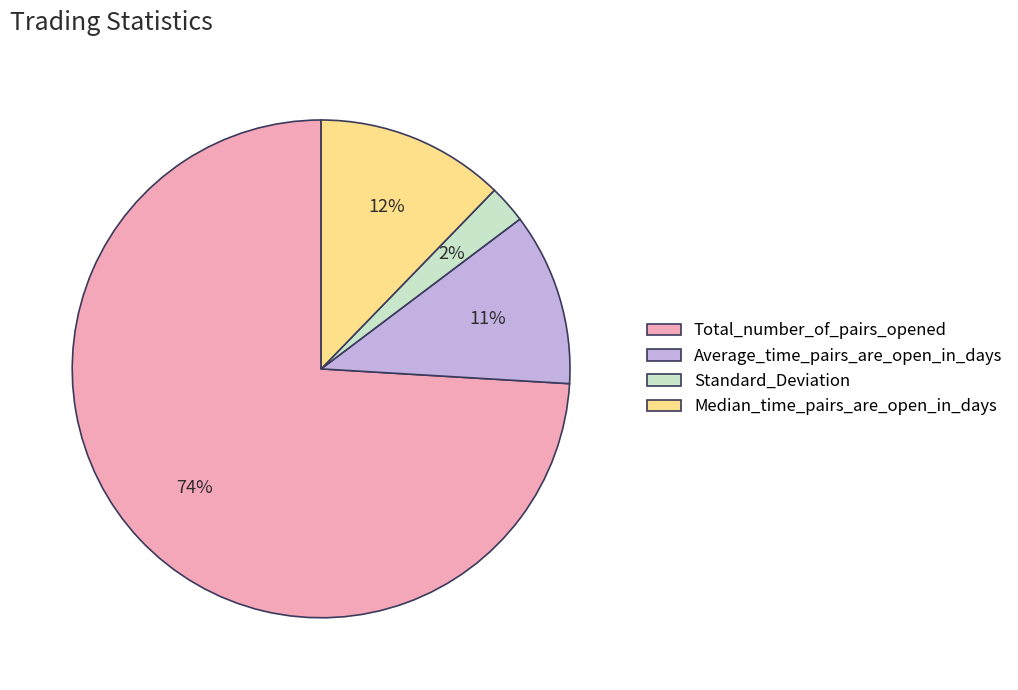

Which has a higher value, Average_time_pairs_are_open_in_days or Standard_Deviation?

Average_time_pairs_are_open_in_days